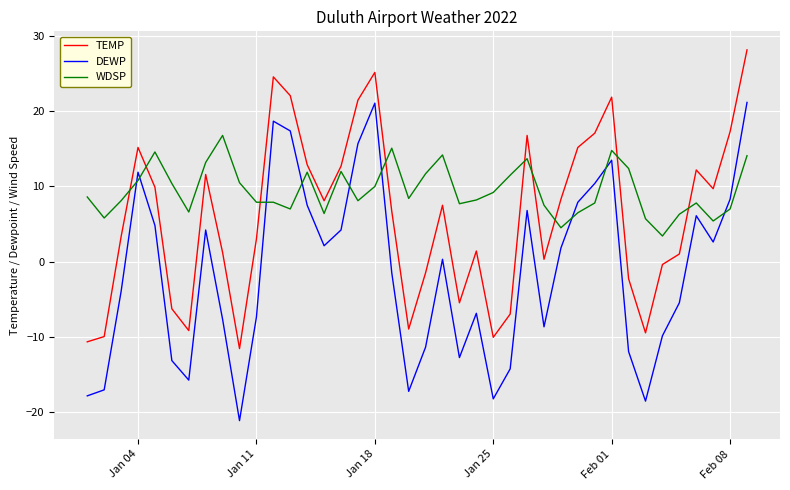

List the series in order of their peak value, highest first.

TEMP, DEWP, WDSP